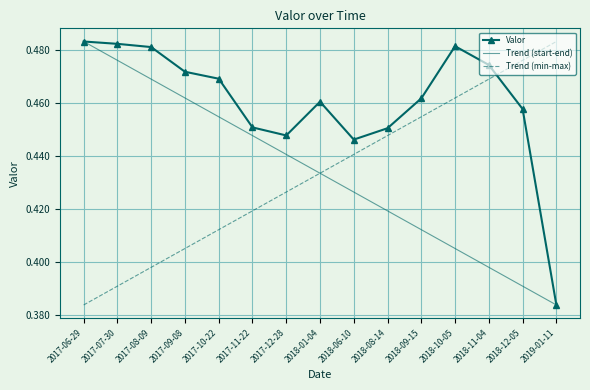

What is the value of the 15th point from the left?

0.4